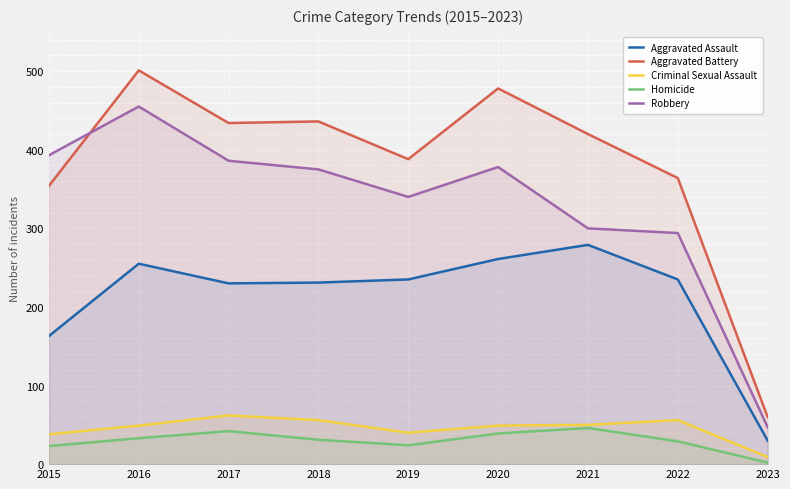

Reading left to right, extract all data points from this chart.

Aggravated Assault: 163	255	230	231	235	261	279	235	30
Aggravated Battery: 354	501	434	436	388	478	420	364	60
Criminal Sexual Assault: 38	49	62	56	40	49	50	56	9
Homicide: 23	33	42	31	24	39	46	29	2
Robbery: 393	455	386	375	340	378	300	294	47